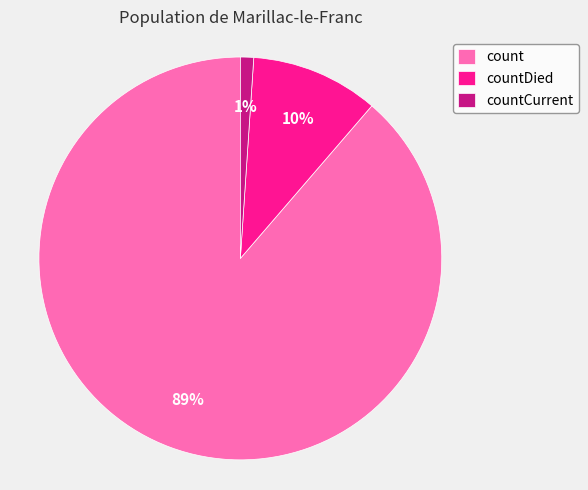

What percentage is the countCurrent slice, to the nearest percent?

1%